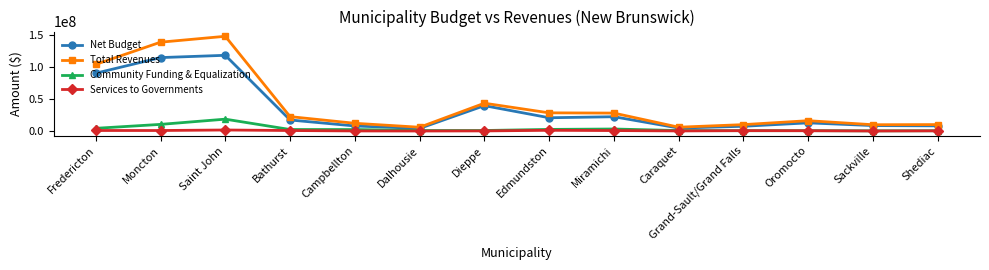

How many data points in Net Budget are less than 17285378?

7